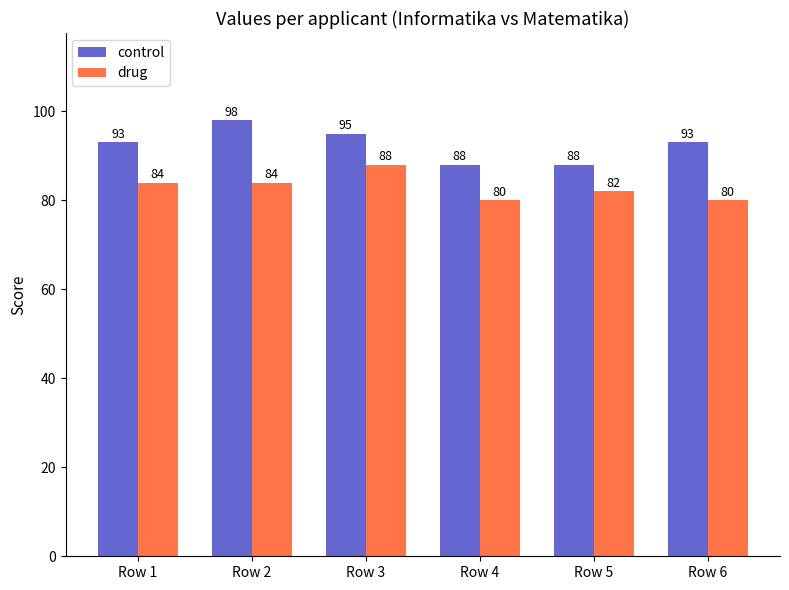

What is the highest value of the drug series?

88